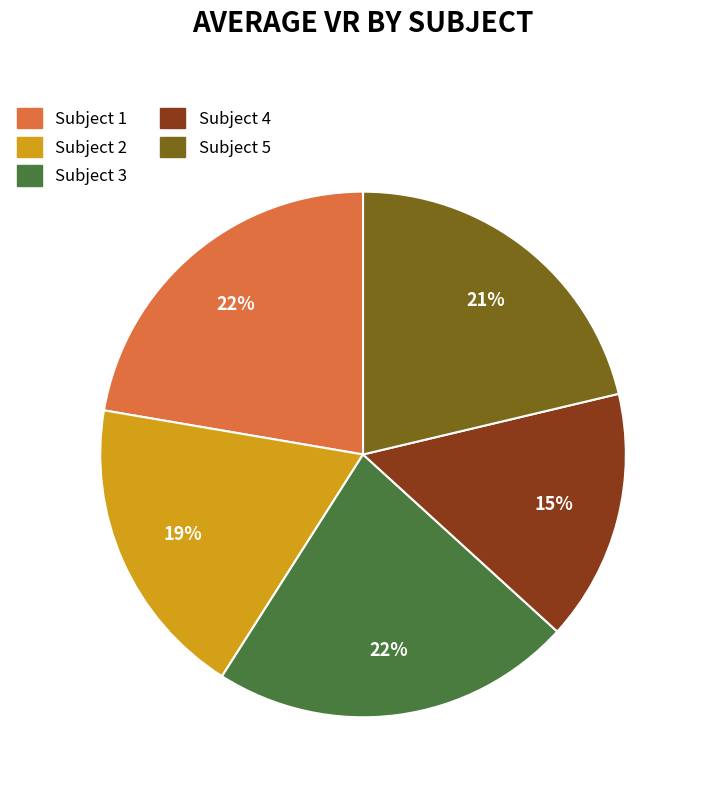

To the nearest percent, what portion does Subject 2 represent?

19%